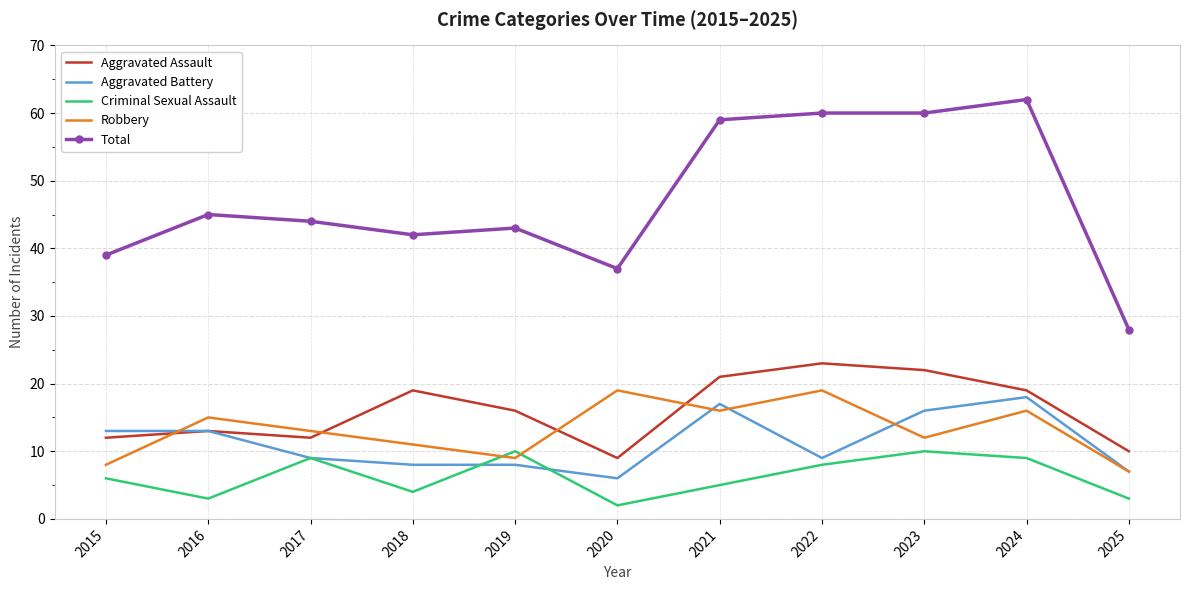

True or false: Aggravated Assault has a value of 24 at 2019.

False